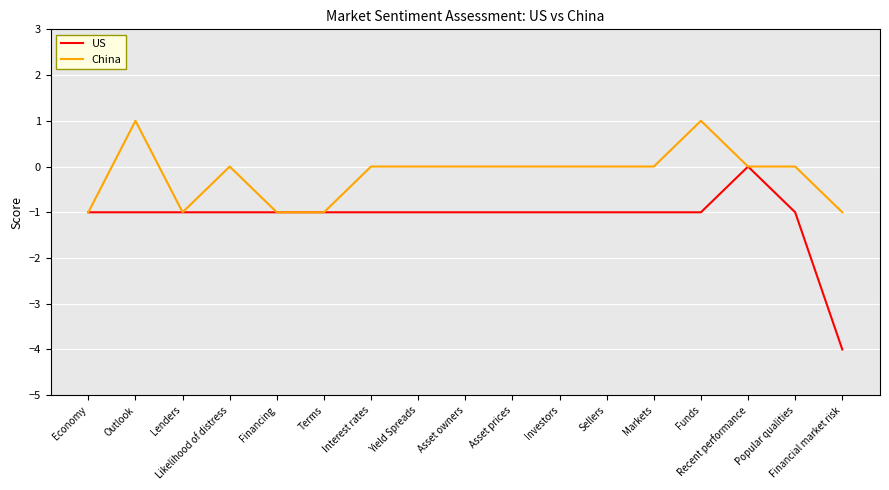

Reading left to right, what are all the values shown in this chart?

US: Economy=-1	Outlook=-1	Lenders=-1	Likelihood of distress=-1	Financing=-1	Terms=-1	Interest rates=-1	Yield Spreads=-1	Asset owners=-1	Asset prices=-1	Investors=-1	Sellers=-1	Markets=-1	Funds=-1	Recent performance=0	Popular qualities=-1	Financial market risk=-4
China: Economy=-1	Outlook=1	Lenders=-1	Likelihood of distress=0	Financing=-1	Terms=-1	Interest rates=0	Yield Spreads=0	Asset owners=0	Asset prices=0	Investors=0	Sellers=0	Markets=0	Funds=1	Recent performance=0	Popular qualities=0	Financial market risk=-1